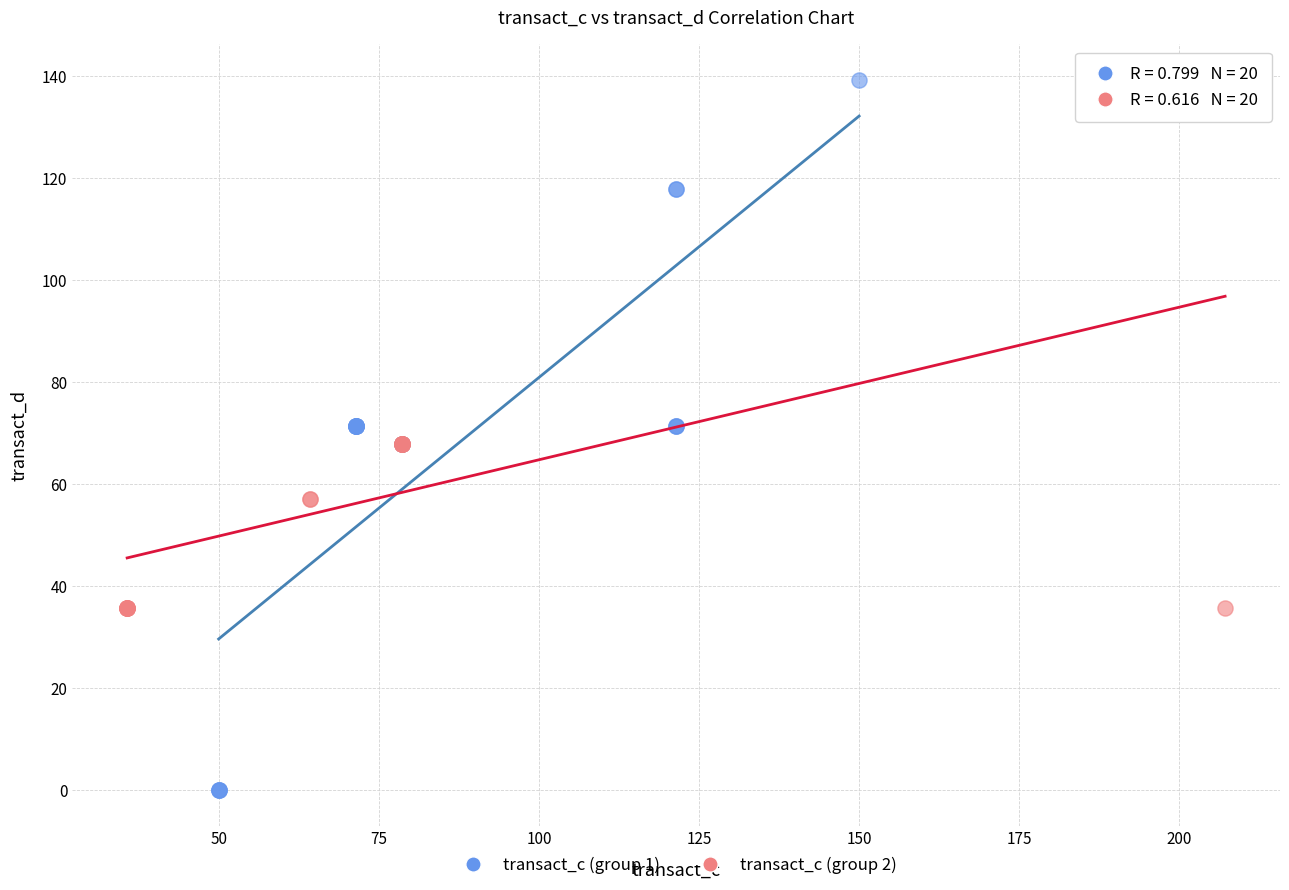

Which series has the largest Y range (max minus min)?

transact_c (group 1)